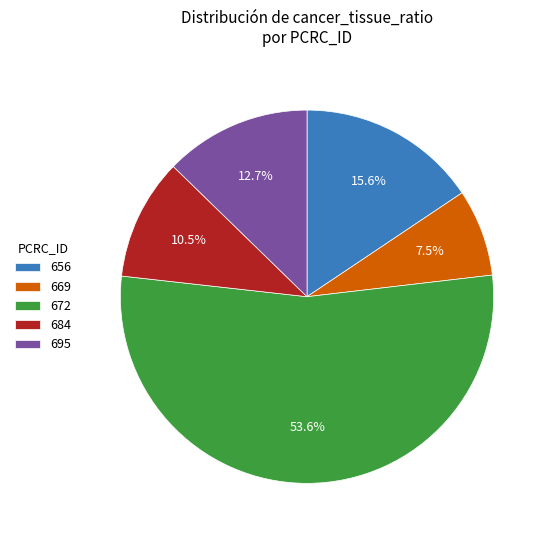

Which slice represents more than half of the pie?

672